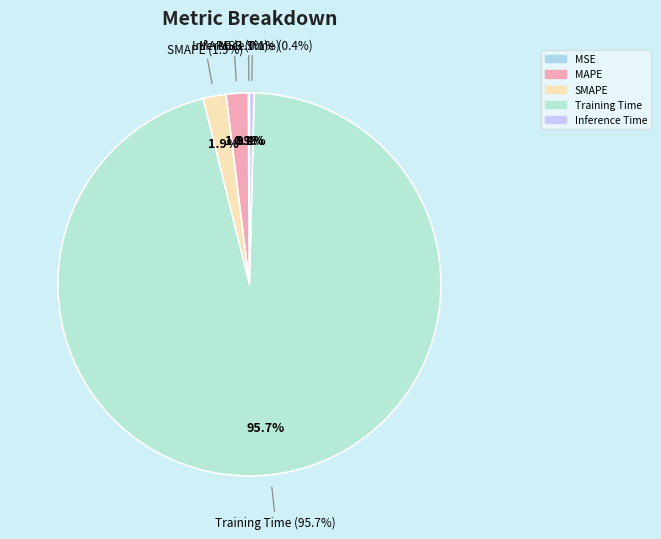

Is there a majority slice in this chart?

Yes